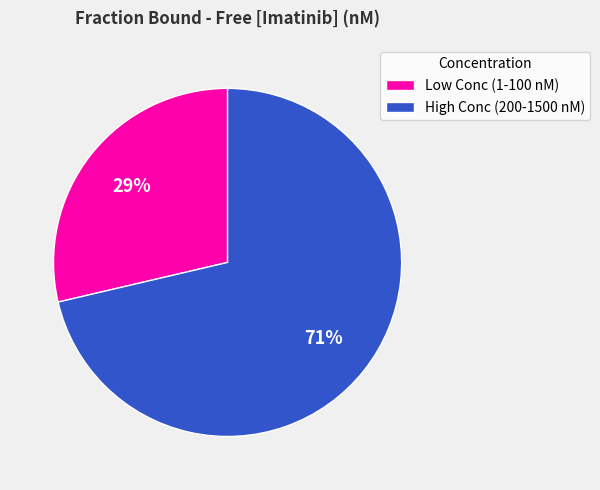

To the nearest percent, what portion does Low Conc (1-100 nM) represent?

29%